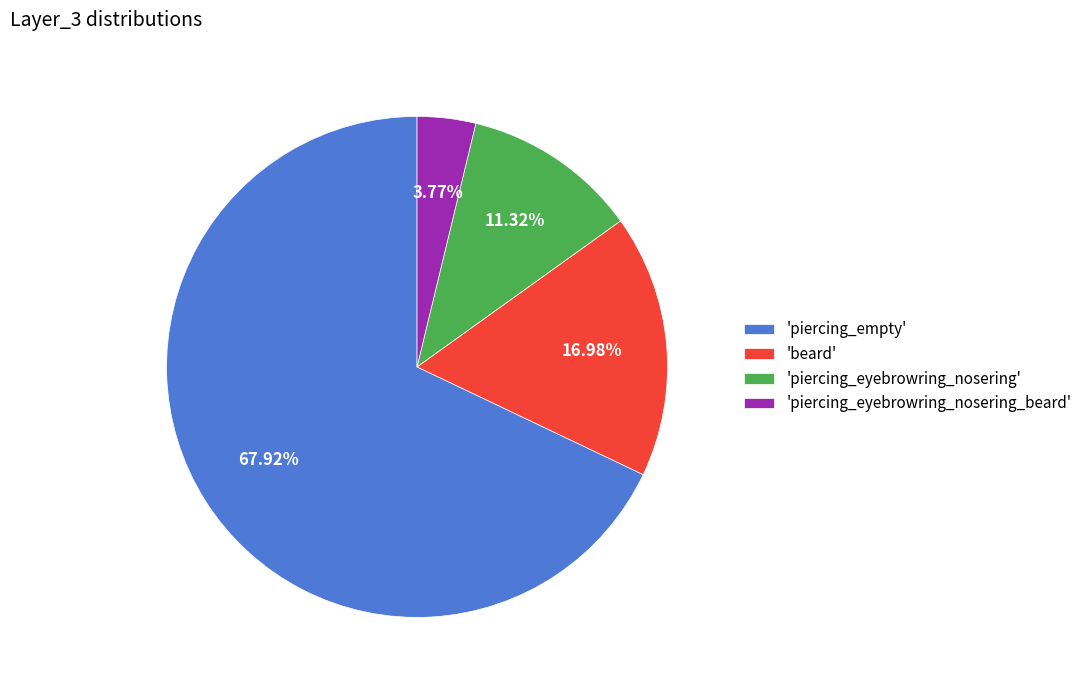

Which slice is the smallest?

'piercing_eyebrowring_nosering_beard'